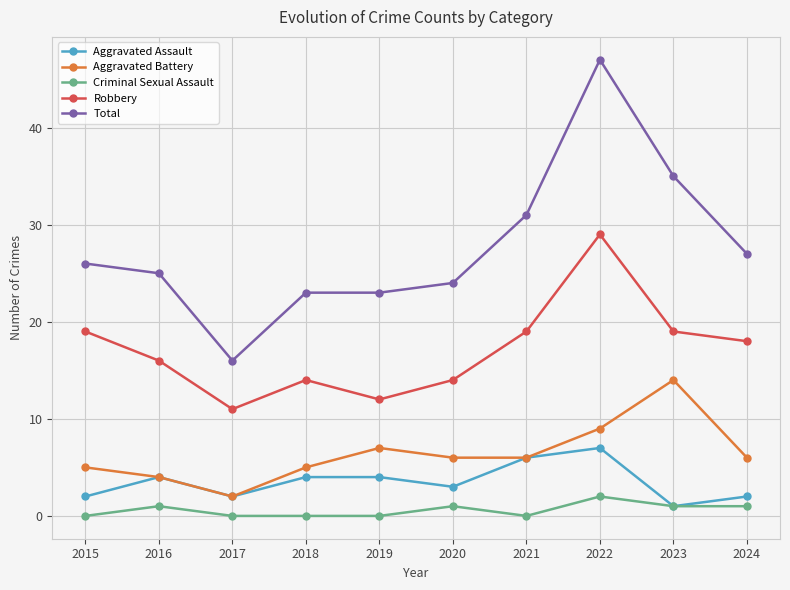

The value of Total at 2016 is 42. True or false?

False